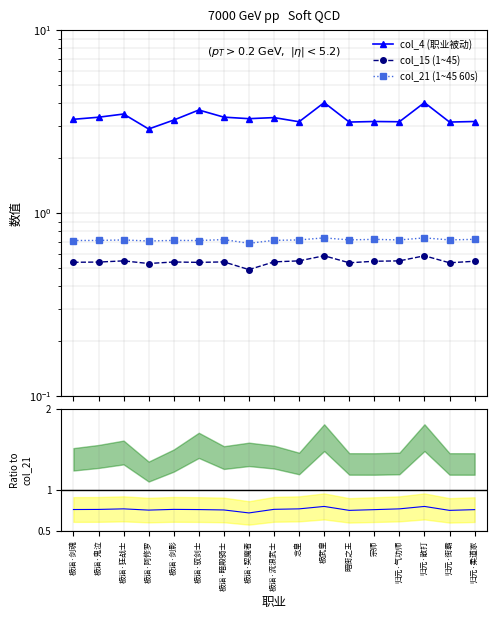

Count the number of categories in the chart.

17